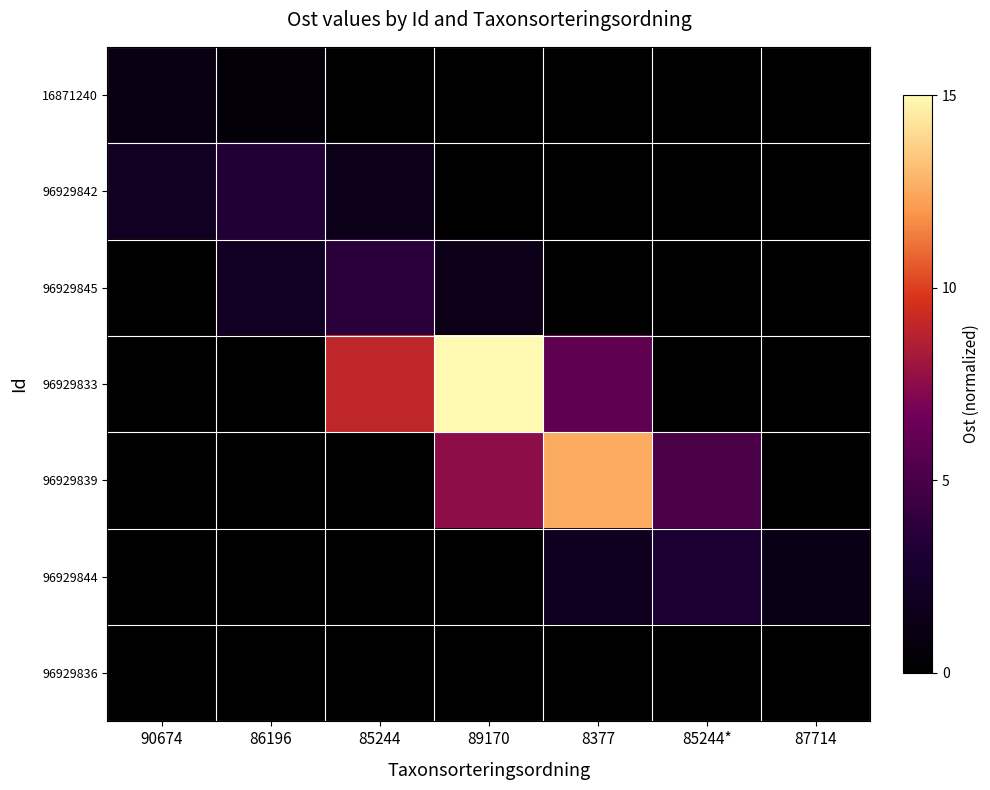

Reading left to right, what are all the values shown in this chart?

16871240: 90674=1.2	86196=0.5	85244=0.0	89170=0.0	8377=0.0	85244*=0.0	87714=0.0
96929842: 90674=2.0	86196=3.4	85244=1.3	89170=0.0	8377=0.0	85244*=0.0	87714=0.0
96929845: 90674=0.0	86196=2.2	85244=3.7	89170=1.5	8377=0.0	85244*=0.0	87714=0.0
96929833: 90674=0.0	86196=0.0	85244=9.0	89170=15.0	8377=6.0	85244*=0.0	87714=0.0
96929839: 90674=0.0	86196=0.0	85244=0.0	89170=7.5	8377=12.6	85244*=5.0	87714=0.0
96929844: 90674=0.0	86196=0.0	85244=0.0	89170=0.0	8377=1.9	85244*=3.1	87714=1.2
96929836: 90674=0.0	86196=0.0	85244=0.0	89170=0.0	8377=0.0	85244*=0.0	87714=0.0